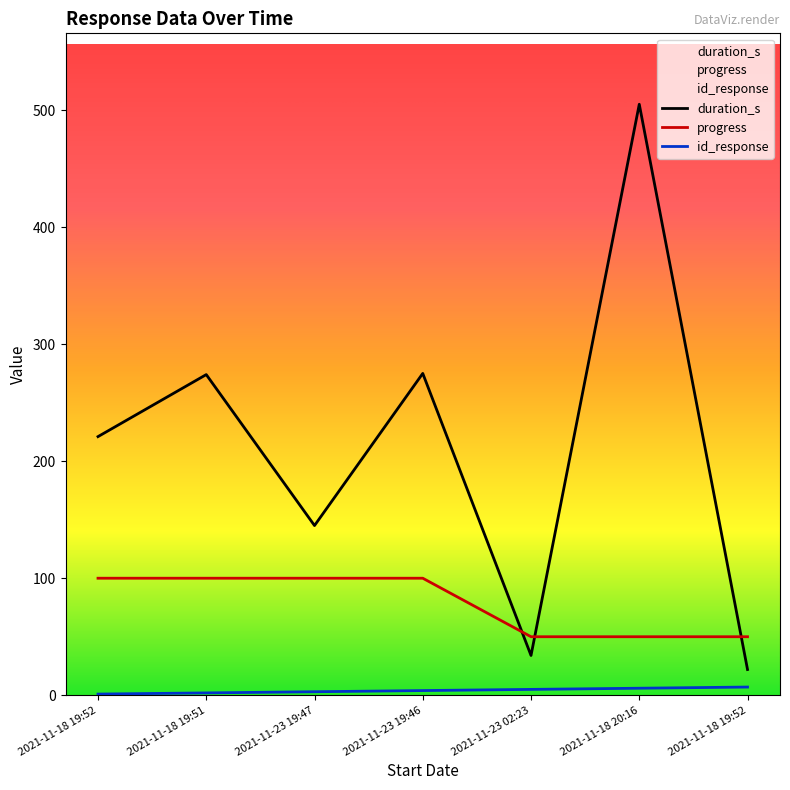

What is the spread (max minus min) of values at 2021-11-23 19:47?

142